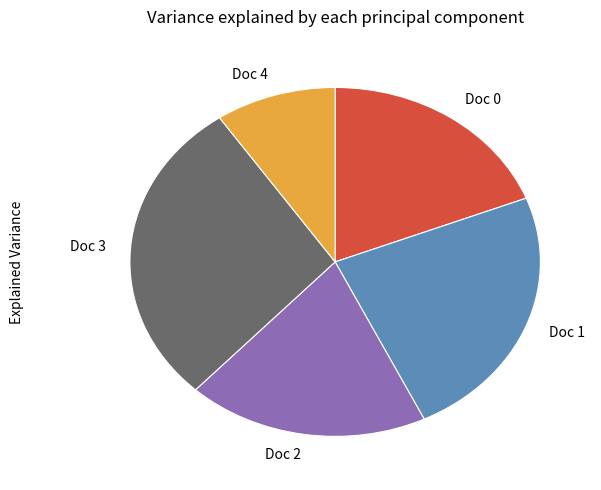

Which category has the smallest portion of the pie?

Doc 4